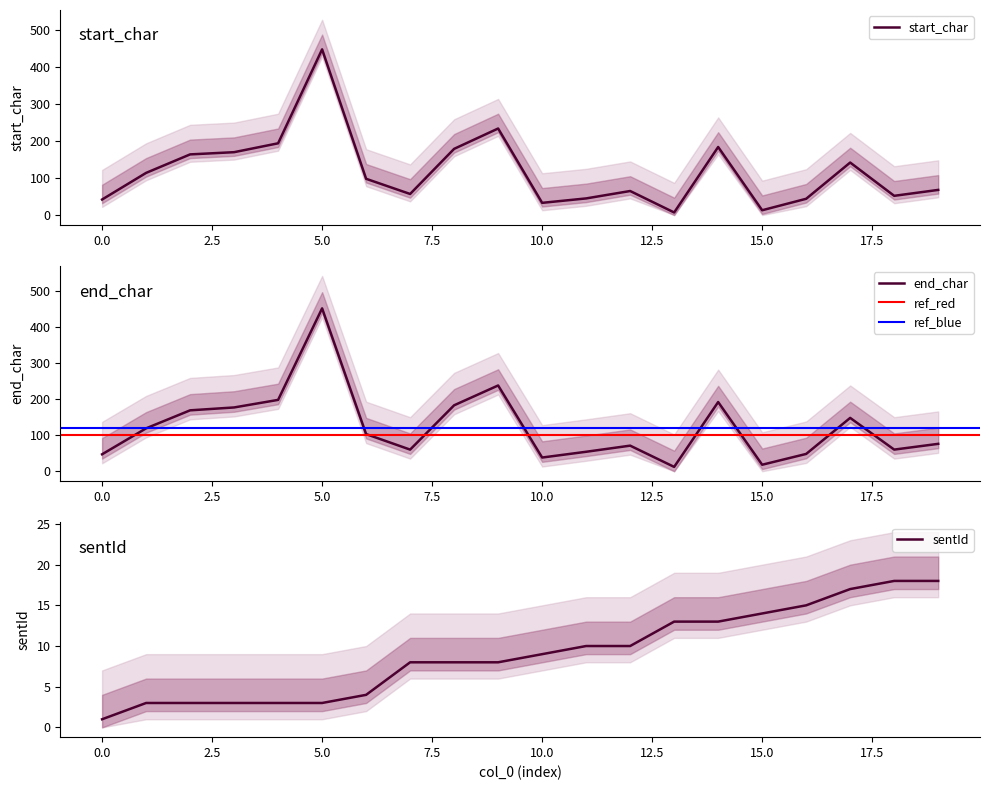

List the series in order of their peak value, highest first.

end_char, start_char, sentId